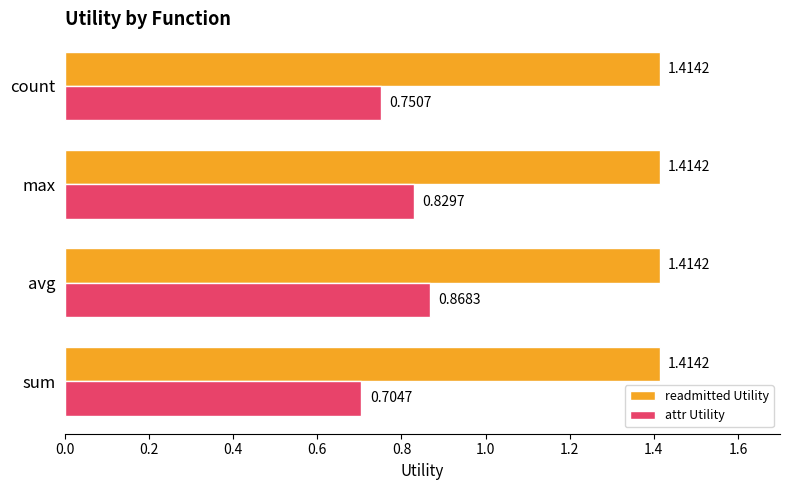

Which series has the widest spread of values?

attr Utility